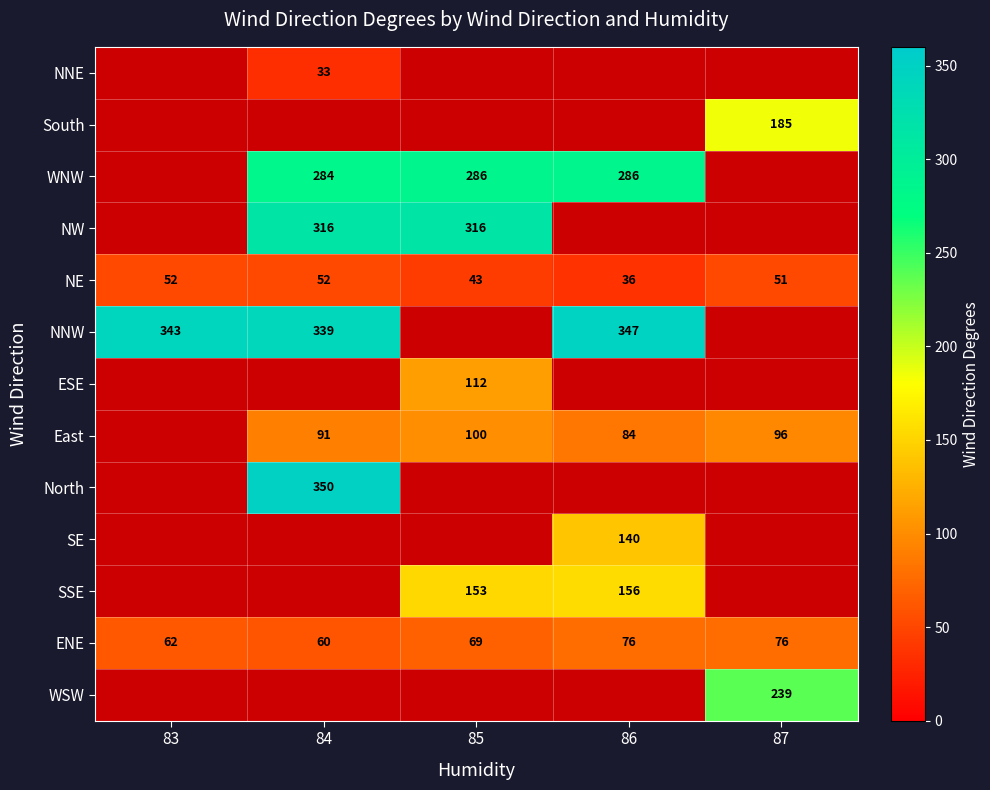

True or false: NE has a value of 78 at 83.

False